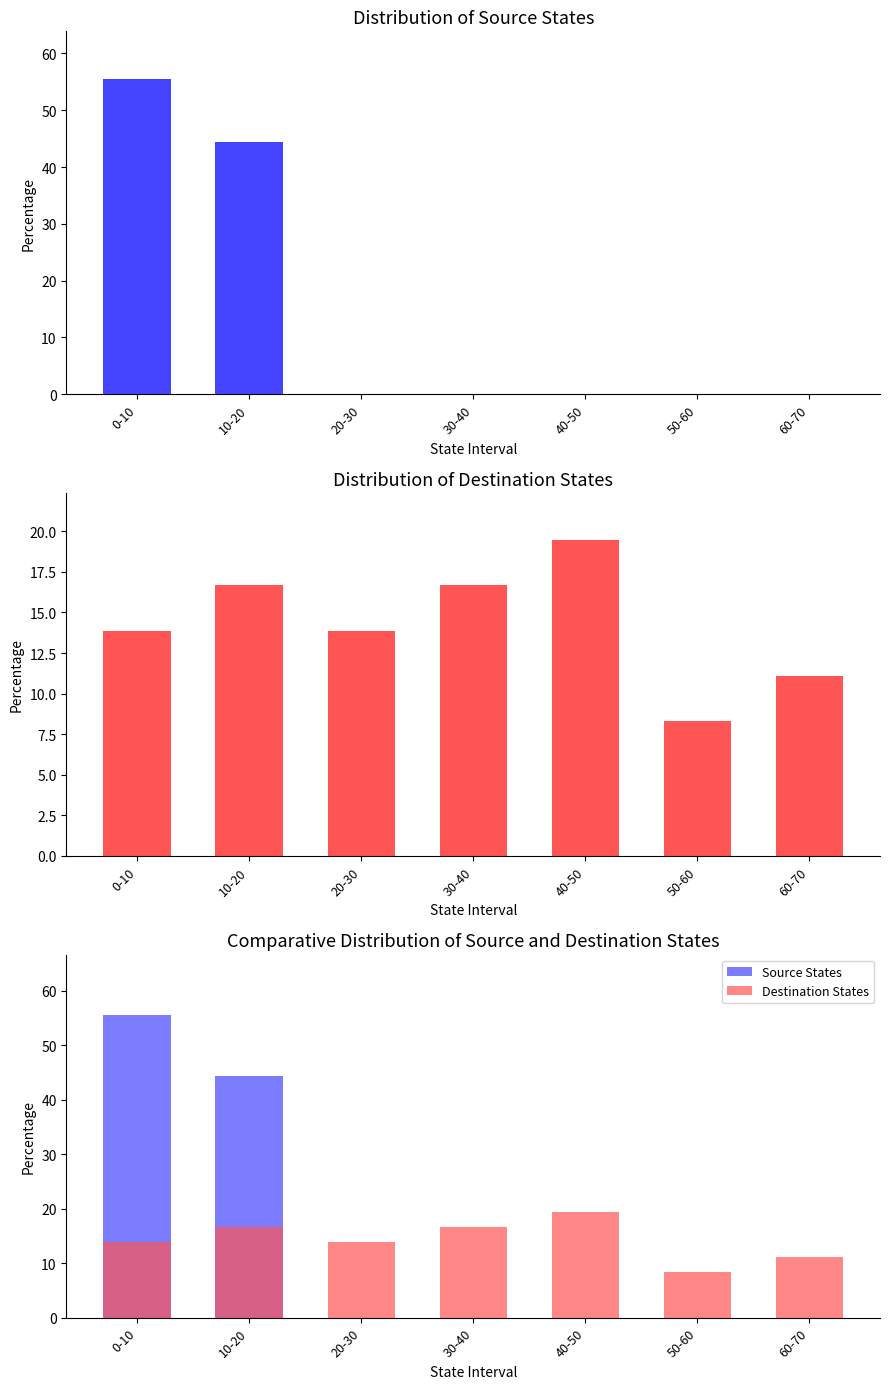

Does the chart contain stacked bars?

No